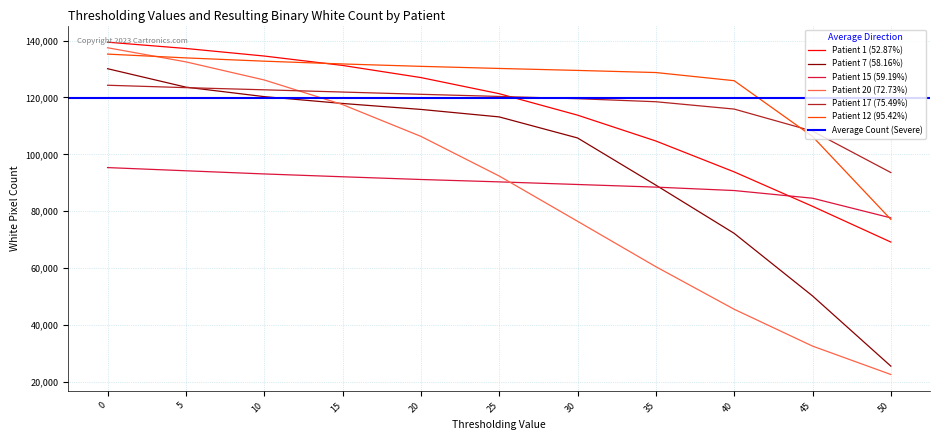

The Patient 17 (75.49%) series shows 60541 at 30. True or false?

False